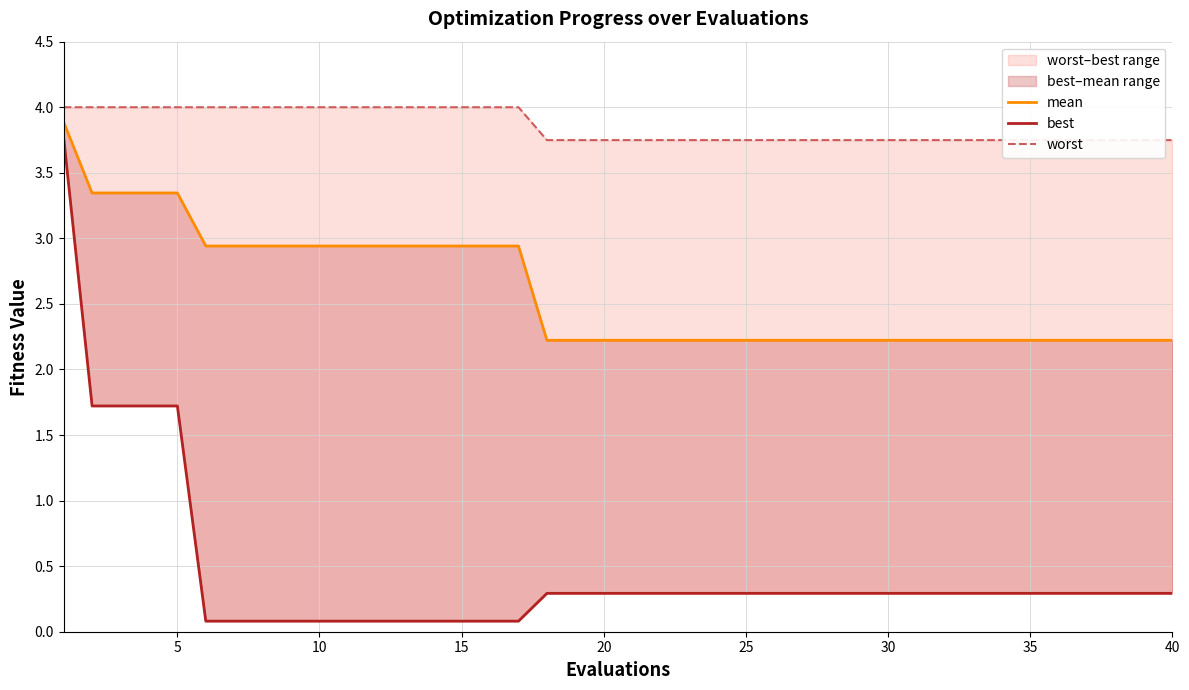

Which series has the widest spread of values?

best